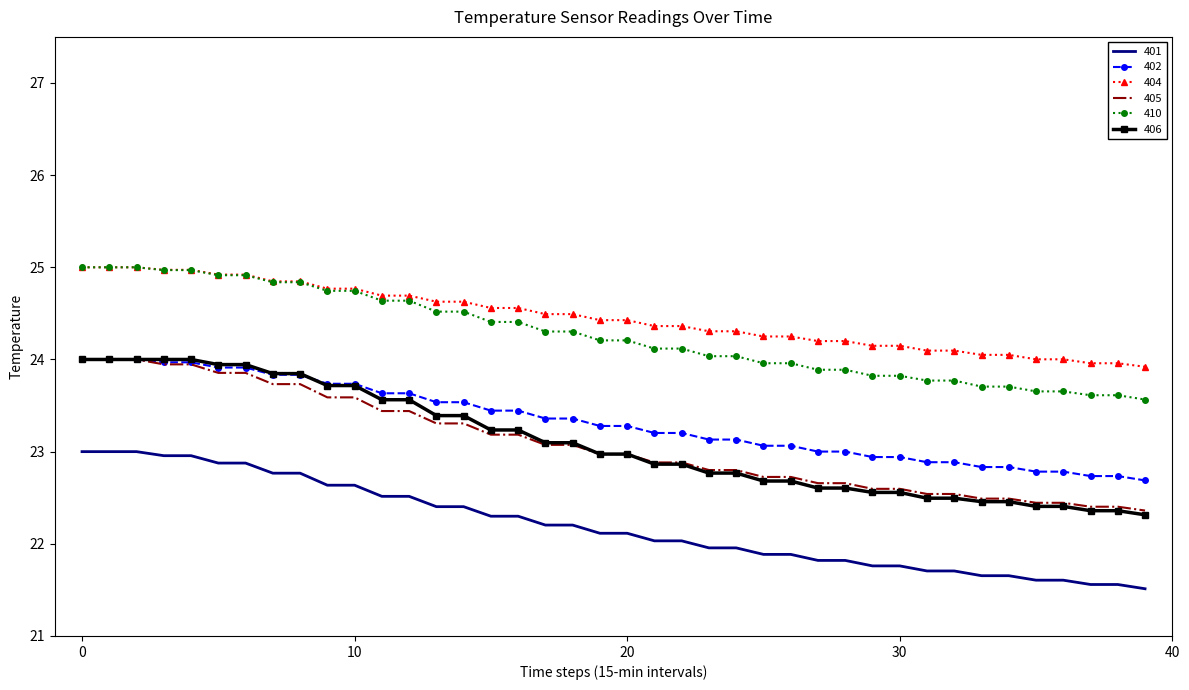

True or false: 406 and 401 cross at least once.

False